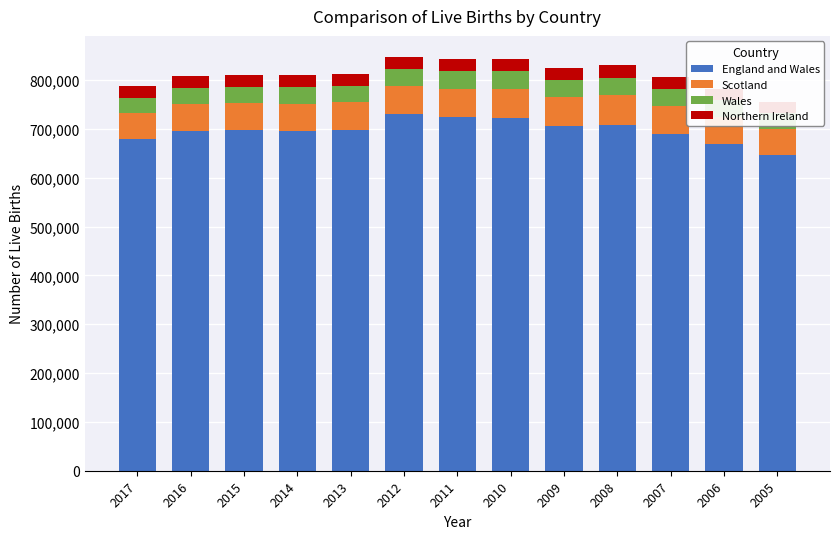

What is the value of the England and Wales bar at the 5th from the left?

698512